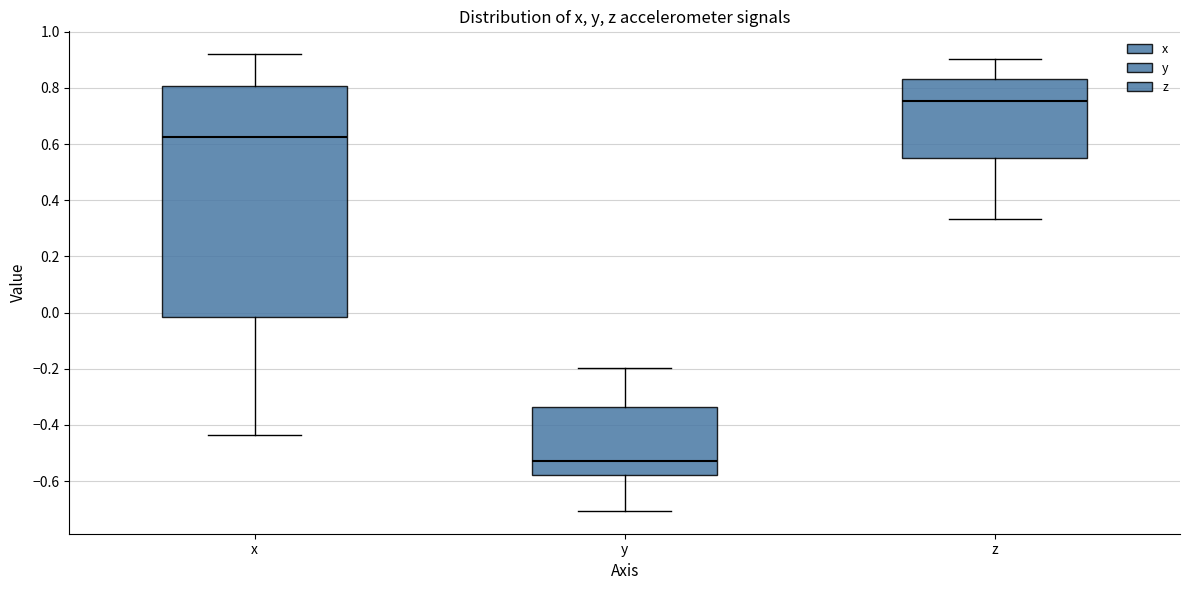

Reading left to right, transcribe this box plot: for each box, give where its median line is, the range the box spans, and where its two whiskers end, as read against the y-axis. The values are not printed on the chart, so give them approximately, as read against the axis.

x: median 0.62, box -0.02 to 0.80, whiskers -0.44 to 0.92
y: median -0.52, box -0.58 to -0.34, whiskers -0.70 to -0.20
z: median 0.76, box 0.56 to 0.84, whiskers 0.34 to 0.90